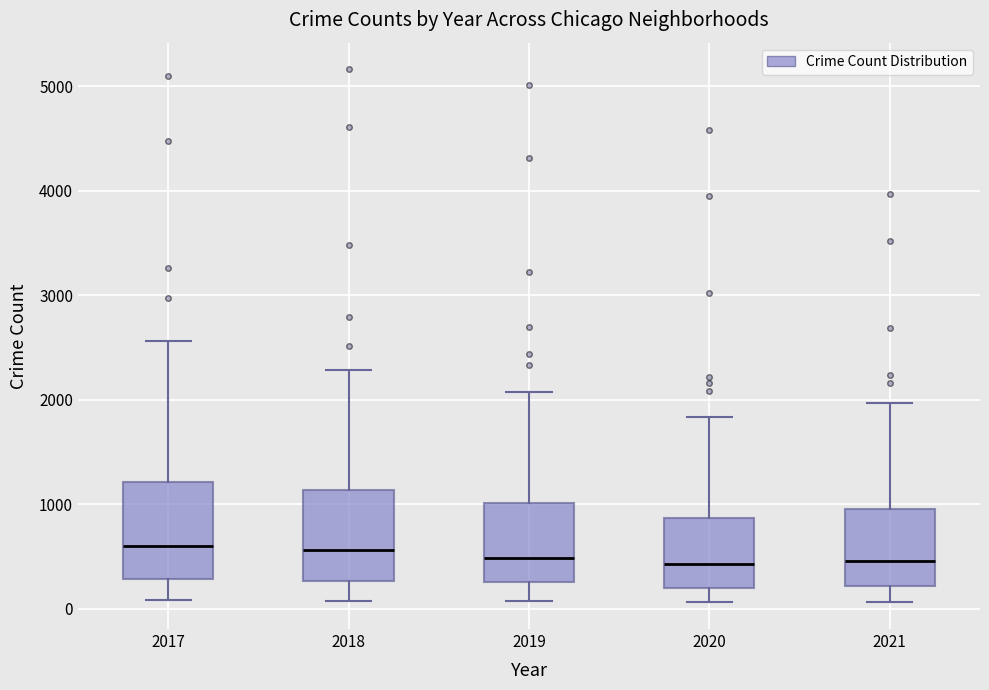

Reading left to right, read every box against the y-axis: the position of its median line, the range the box covers, and the ends of its whiskers. The values are not printed on the chart, so give them approximately, as read against the axis.

2017: median 600, box 300 to 1200, whiskers 100 to 2600
2018: median 600, box 300 to 1100, whiskers 100 to 2300
2019: median 500, box 300 to 1000, whiskers 100 to 2100
2020: median 400, box 200 to 900, whiskers 100 to 1800
2021: median 500, box 200 to 1000, whiskers 100 to 2000